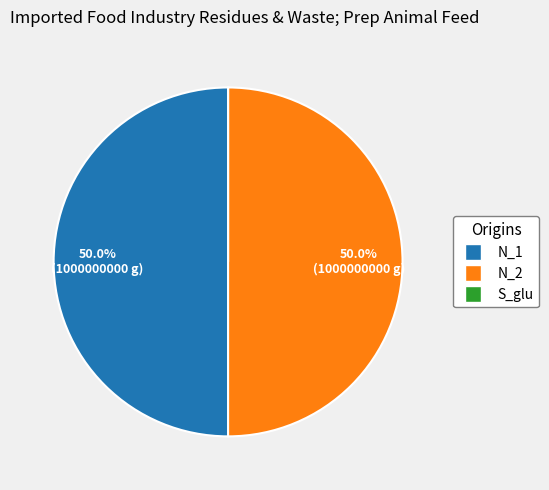

To the nearest percent, what portion does N_2 represent?

50%